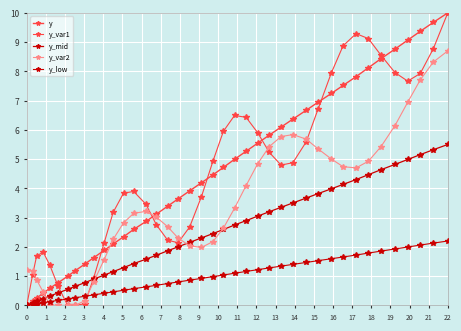

Count the number of categories in the chart.

40